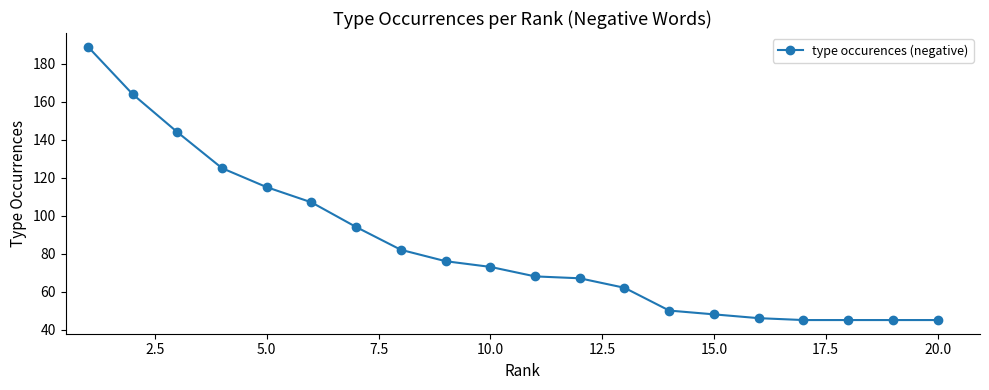

What is the greatest value displayed?

189